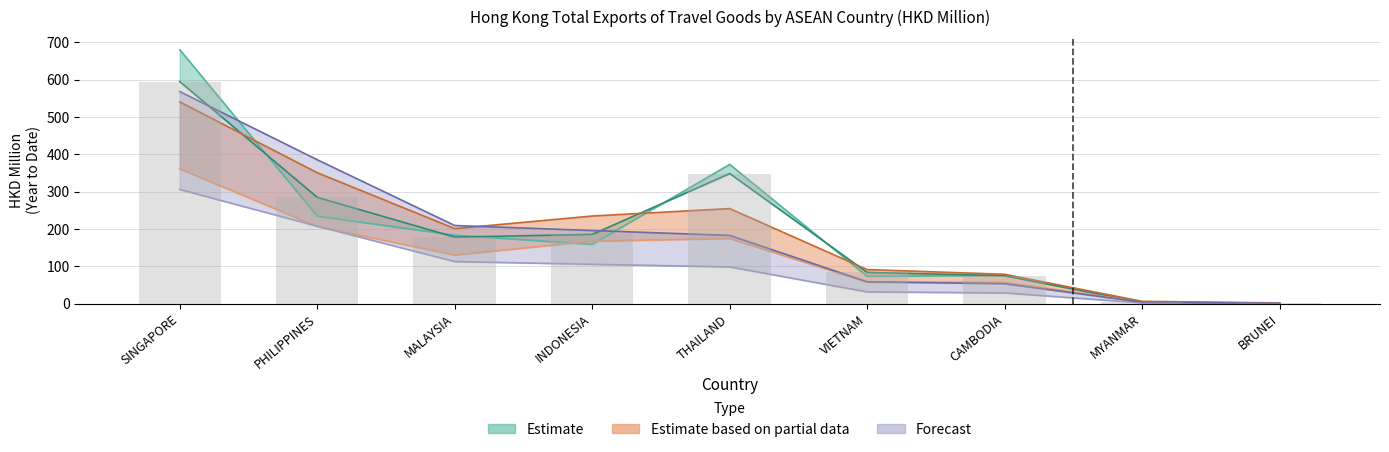

What is the greatest value displayed?

680.2